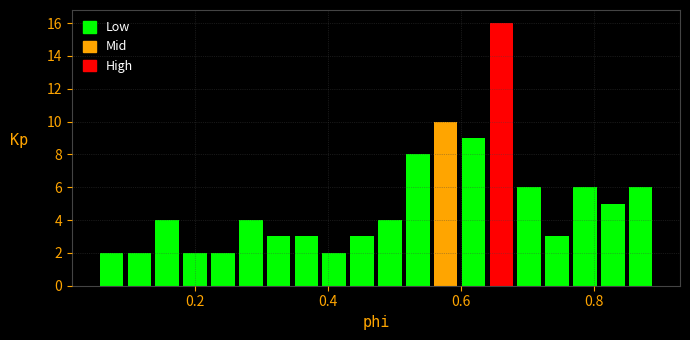

Around what value on the x-axis is the tallest bar? Give the approximate position of its centre, as read against the axis.

0.66